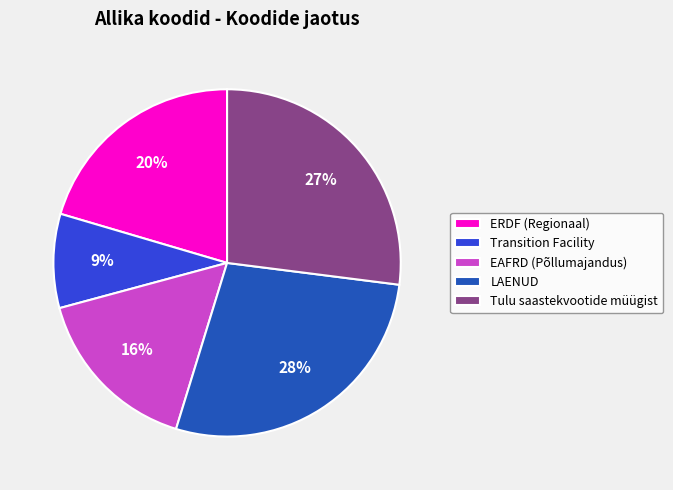

Is the sum of EAFRD (Põllumajandus) and Transition Facility greater than half?

No